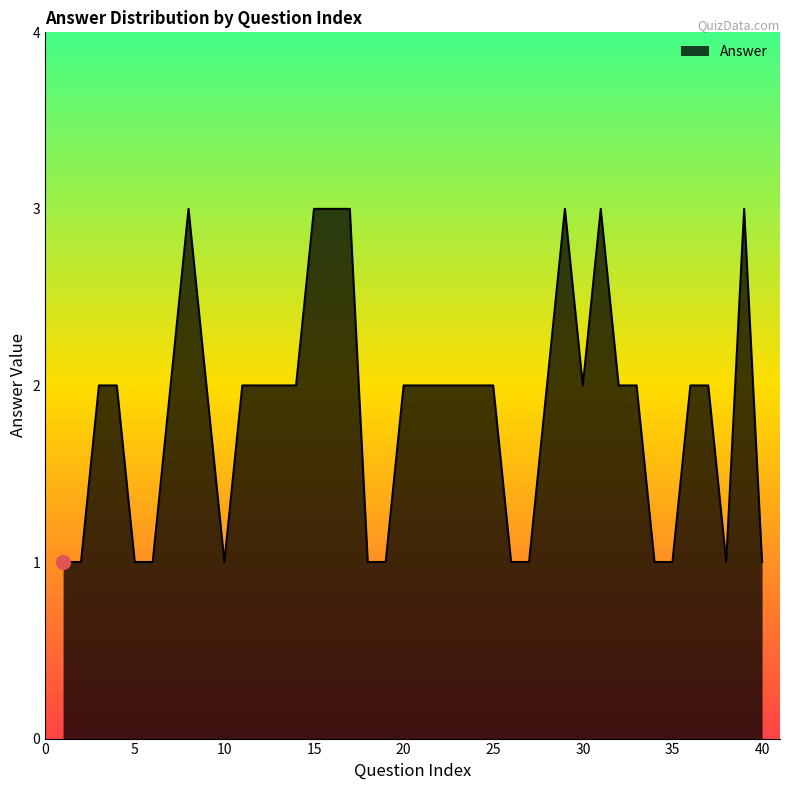

Does the chart have visible grid lines?

No